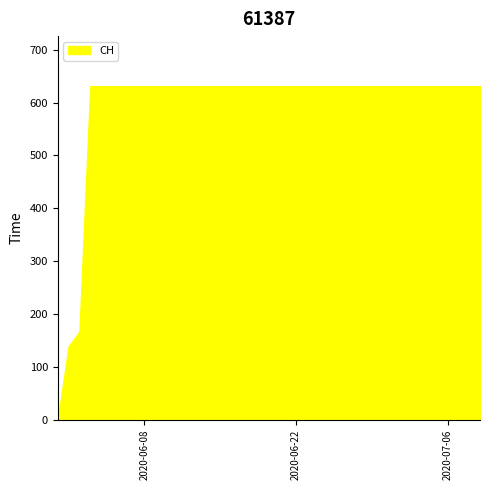

How many lines are shown in the chart?

1